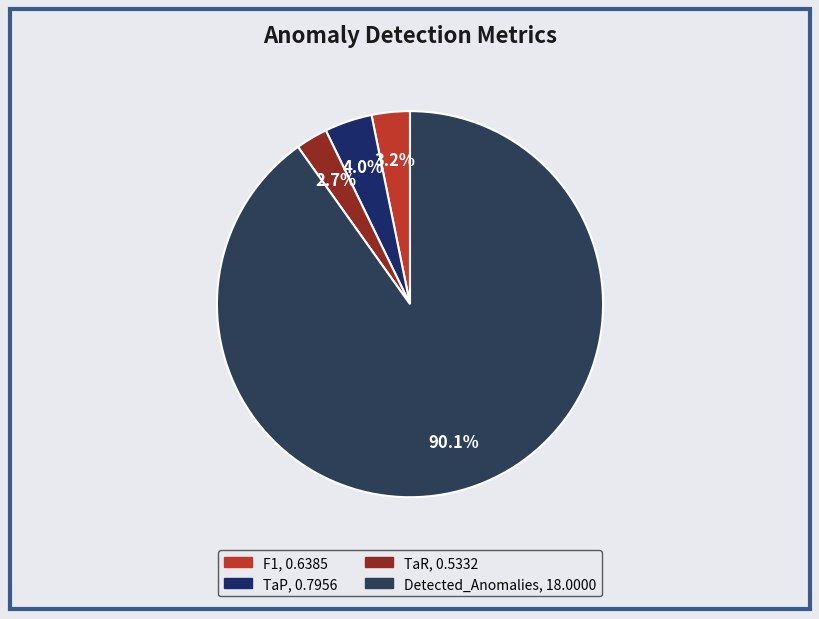

How many segments does this pie chart have?

4